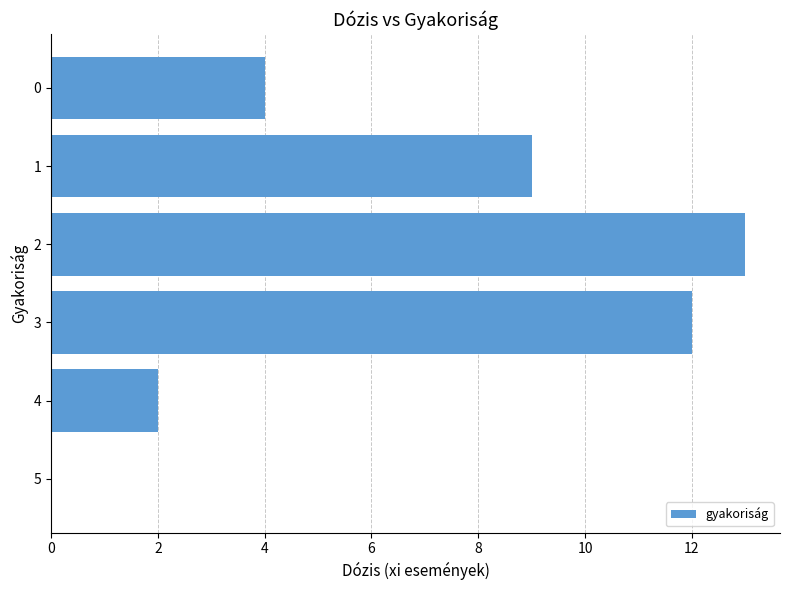

What is the change in value from 2 to 5?

-13